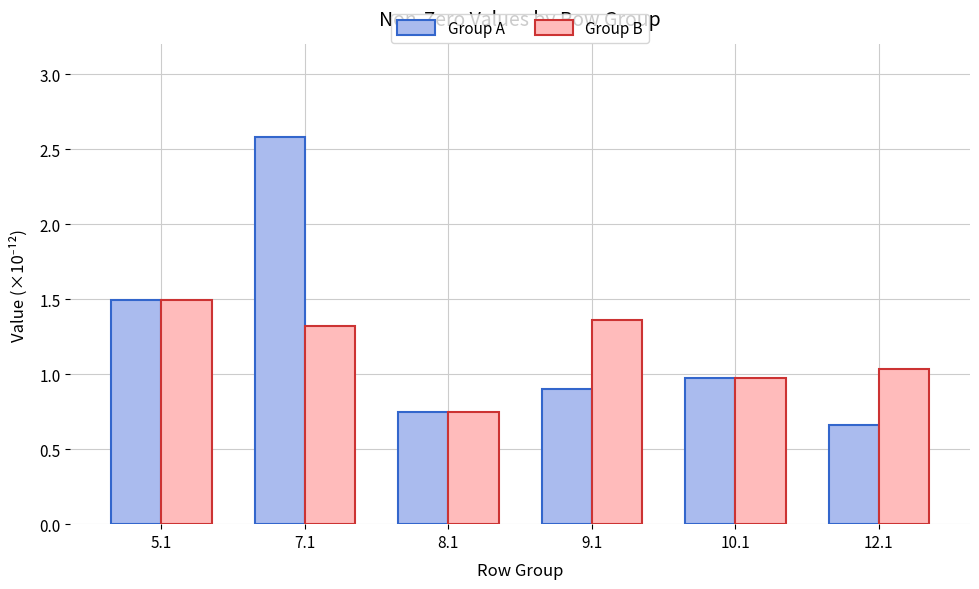

List the series in order of their peak value, highest first.

Group A, Group B